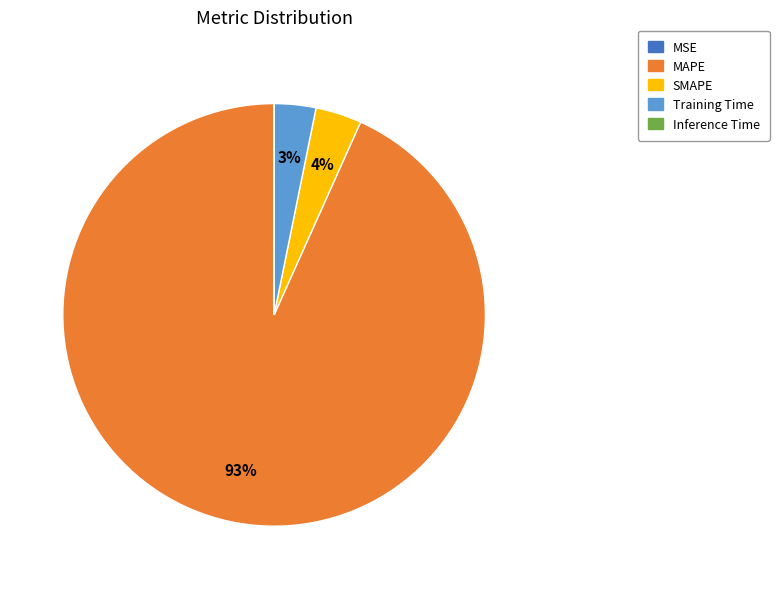

Which slice represents more than half of the pie?

MAPE